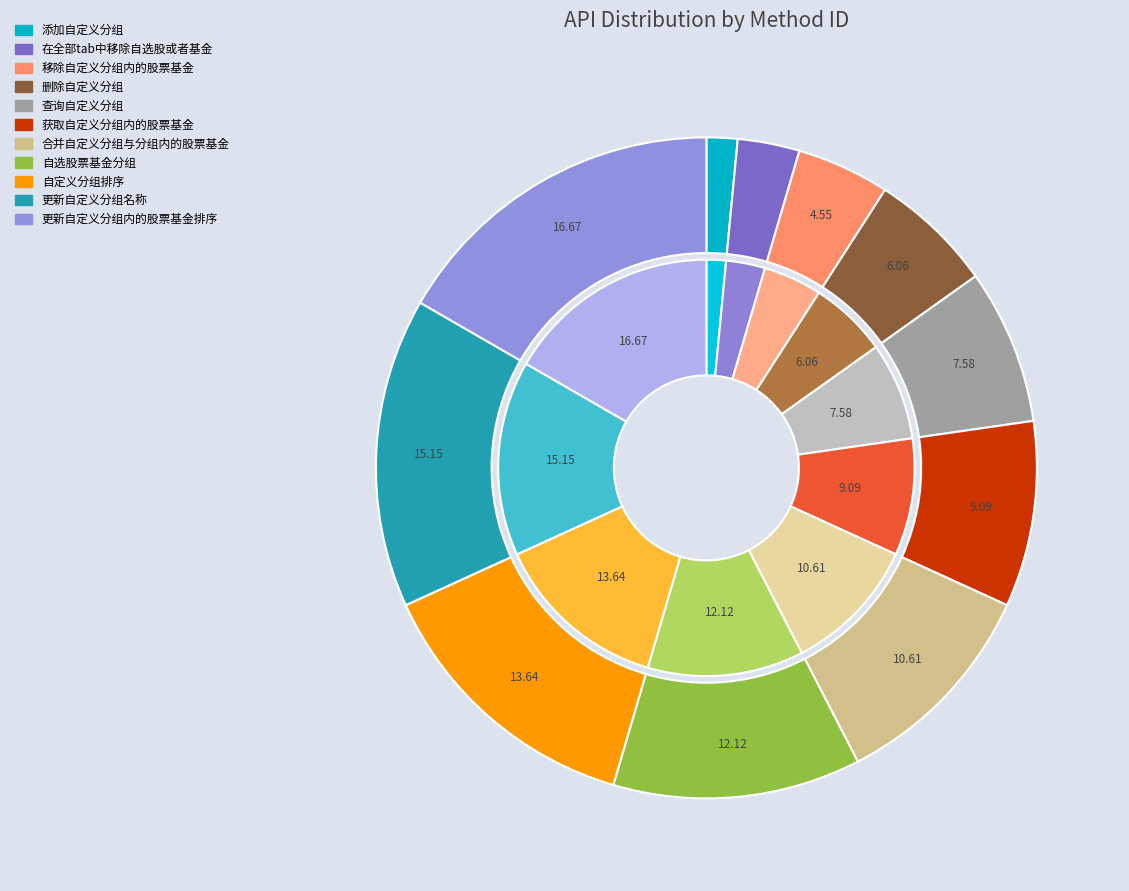

What is the total percentage of 删除自定义分组 and 查询自定义分组?

13.6%